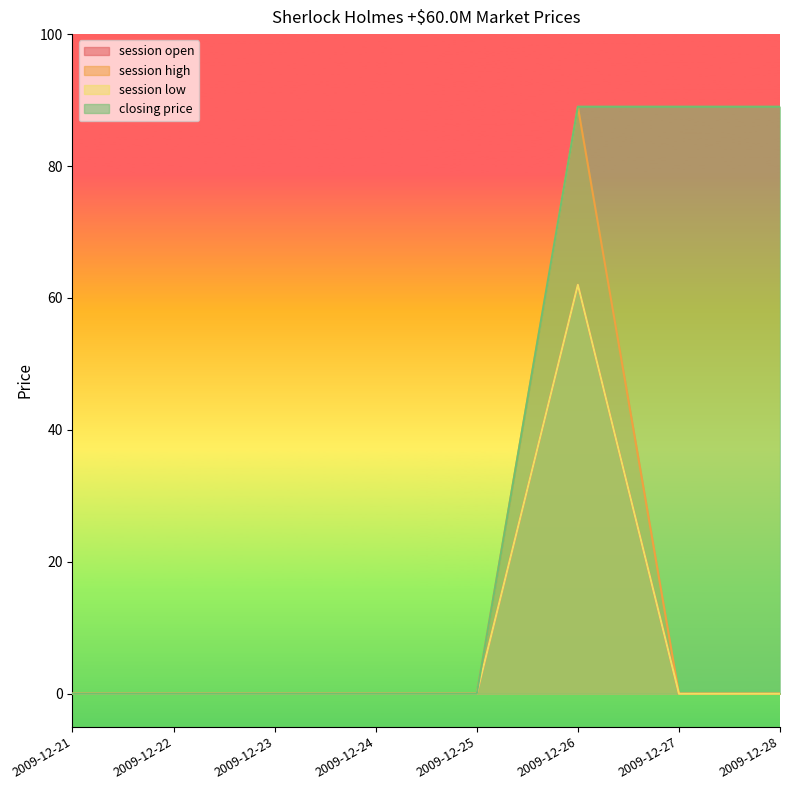

True or false: session high and session open intersect in this chart.

False